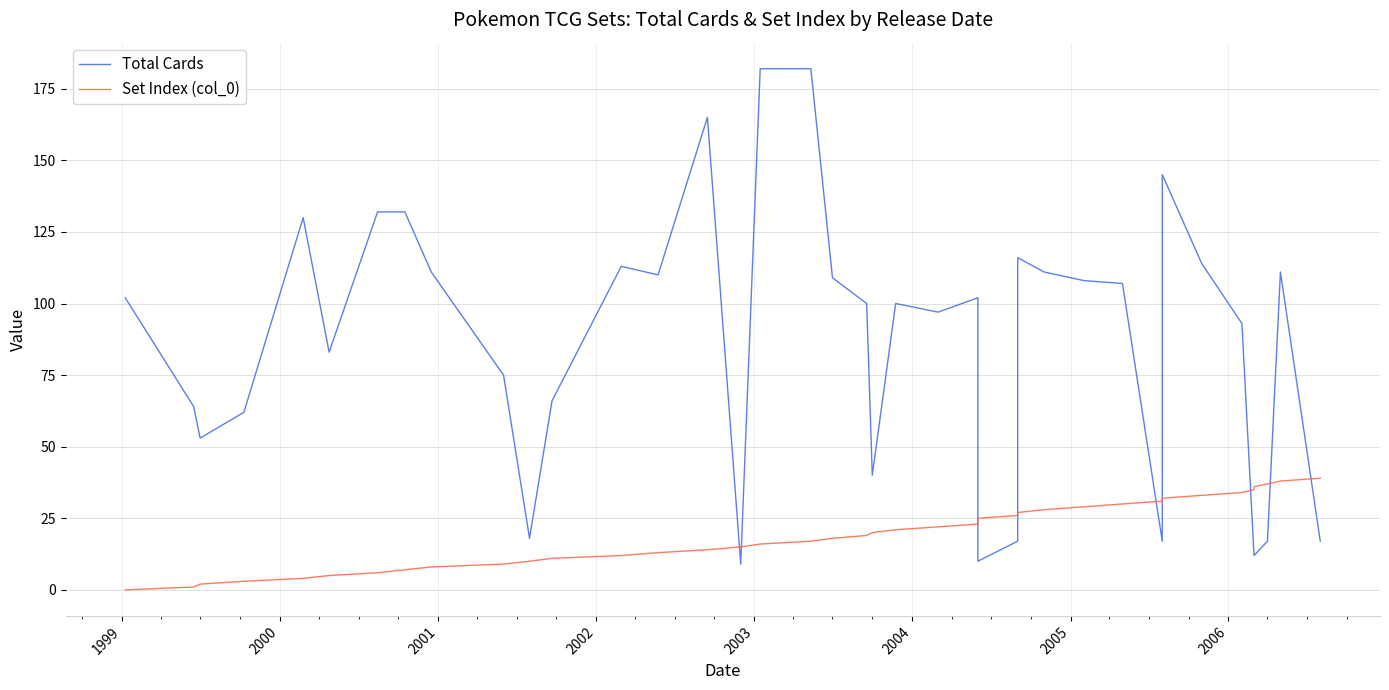

The Total Cards series shows 62 at 20. True or false?

False